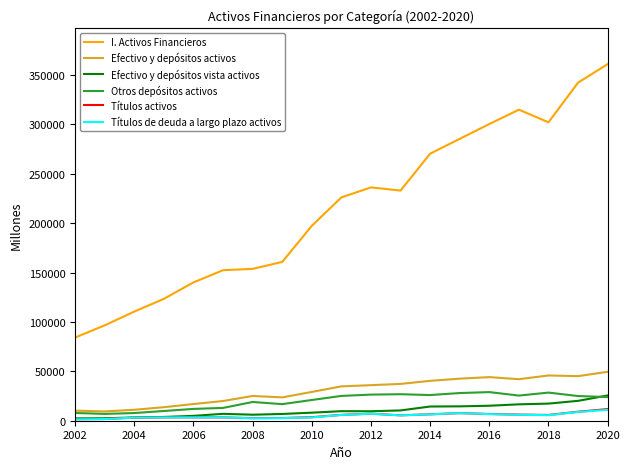

True or false: Otros depósitos activos and I. Activos Financieros cross at least once.

False